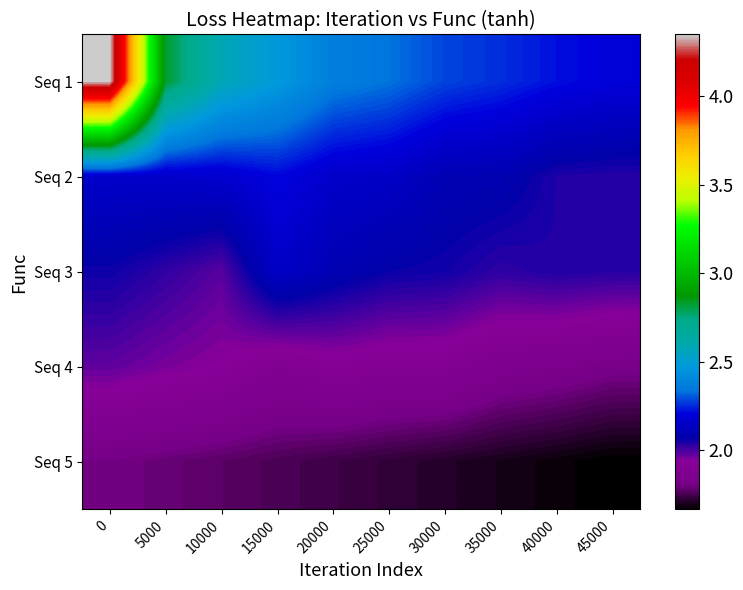

Reading right to left, what are all the values shown in this chart?

Seq 1: 45000=2.2	40000=2.2	35000=2.3	30000=2.3	25000=2.3	20000=2.4	15000=2.5	10000=2.6	5000=2.8	0=4.3
Seq 2: 45000=2.0	40000=2.0	35000=2.1	30000=2.1	25000=2.1	20000=2.2	15000=2.2	10000=2.2	5000=2.2	0=2.2
Seq 3: 45000=2.0	40000=2.0	35000=2.0	30000=2.1	25000=2.1	20000=2.1	15000=2.1	10000=2.0	5000=2.0	0=2.1
Seq 4: 45000=1.8	40000=1.8	35000=1.9	30000=1.9	25000=1.9	20000=1.9	15000=1.9	10000=1.9	5000=2.0	0=2.0
Seq 5: 45000=1.7	40000=1.7	35000=1.7	30000=1.7	25000=1.7	20000=1.7	15000=1.8	10000=1.8	5000=1.8	0=1.8